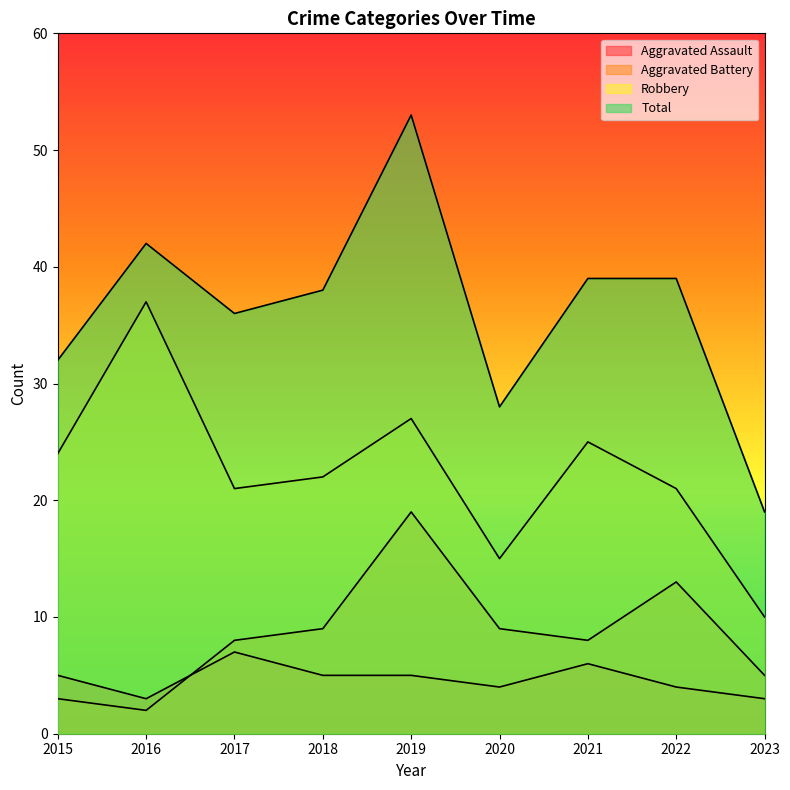

At how many categories does at least one series exceed 37?

5